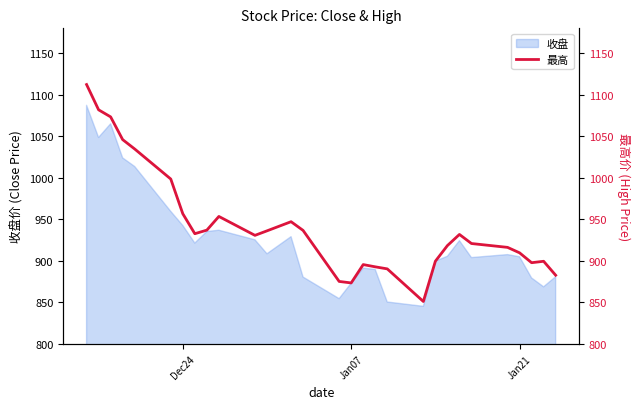

What is the lowest value of the 收盘 series?

845.2